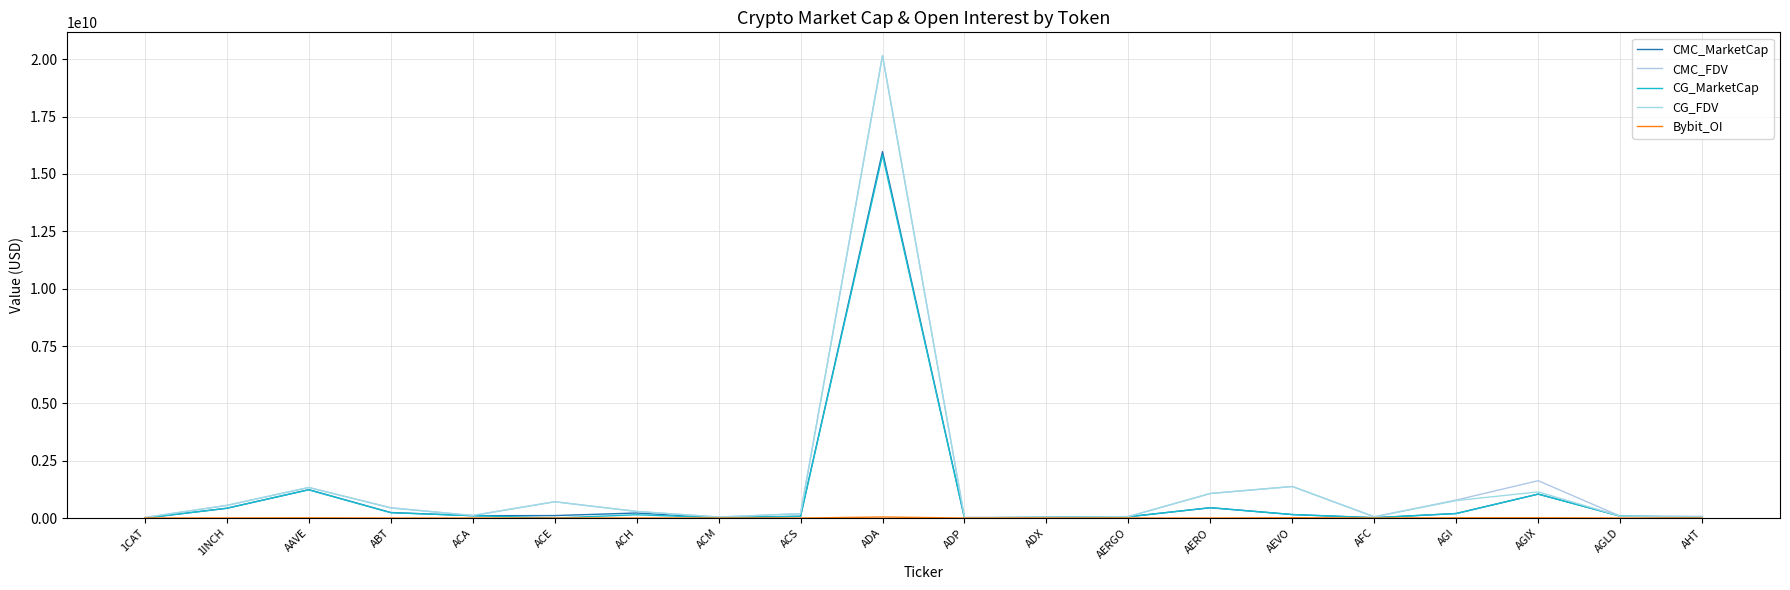

What are all the series names shown in the legend?

CMC_MarketCap, CMC_FDV, CG_MarketCap, CG_FDV, Bybit_OI